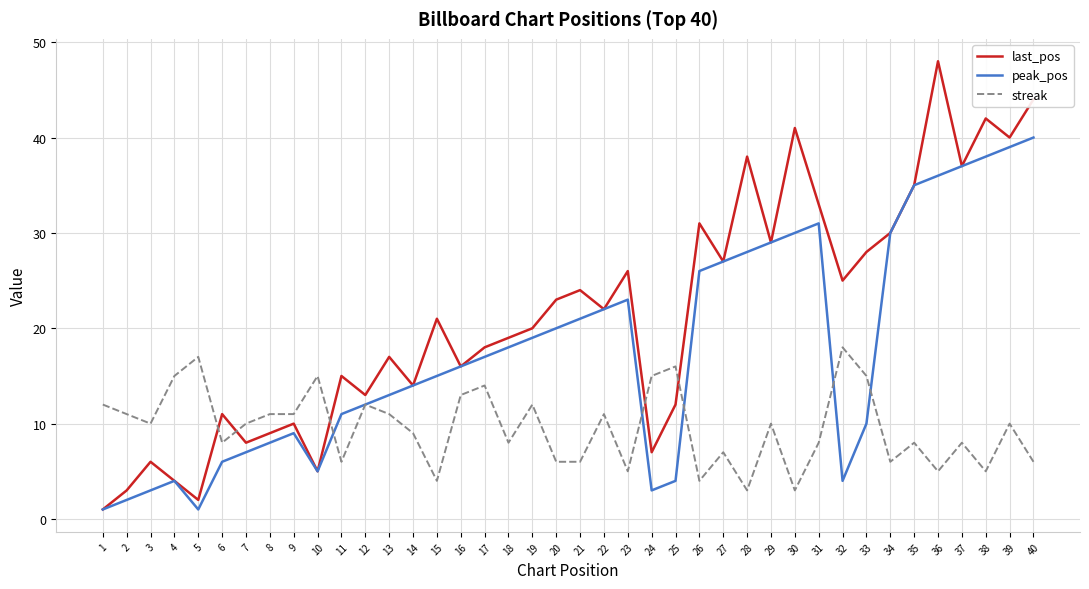

Is the value of last_pos at 35 greater than the value of streak at 15?

Yes